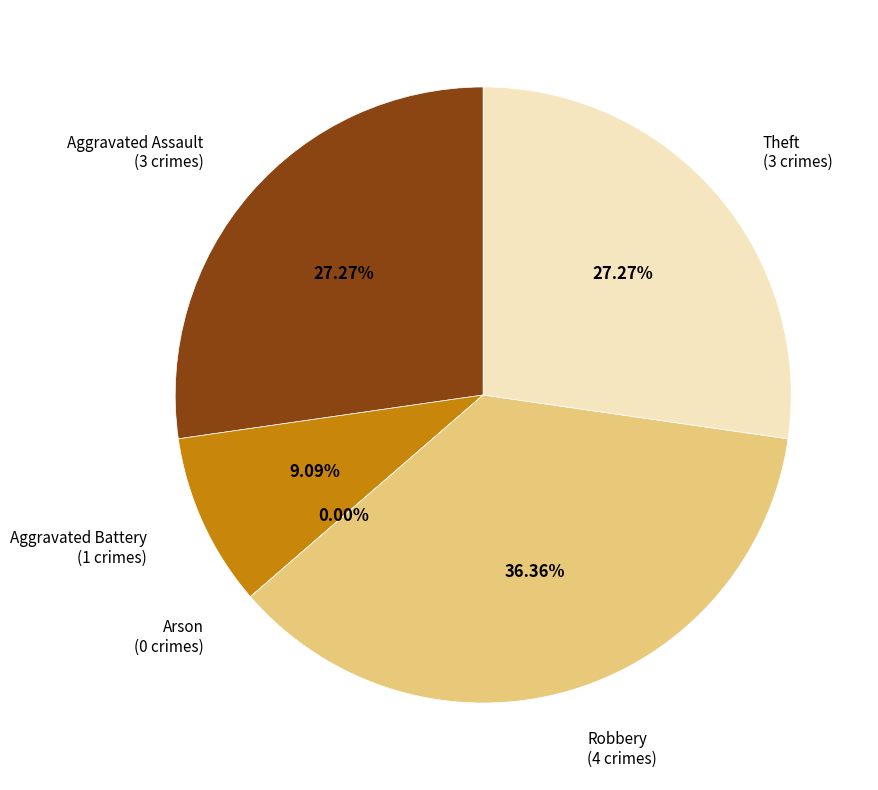

Rank the categories by value from highest to lowest.

Robbery, Aggravated Assault, Theft, Aggravated Battery, Arson